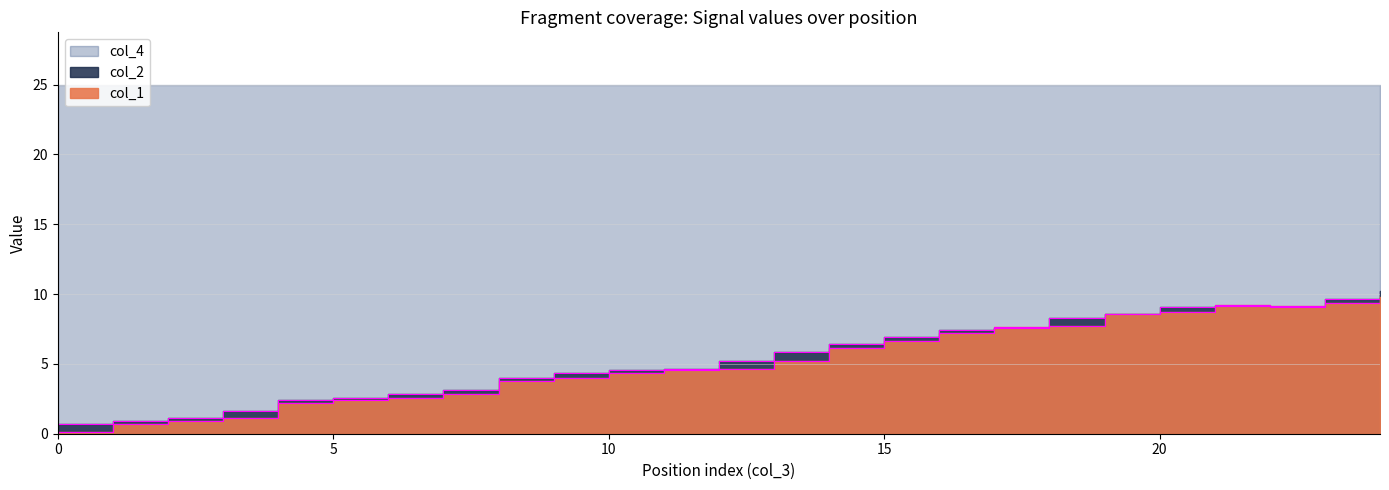

At which category does col_1 reach its first local valley?

22